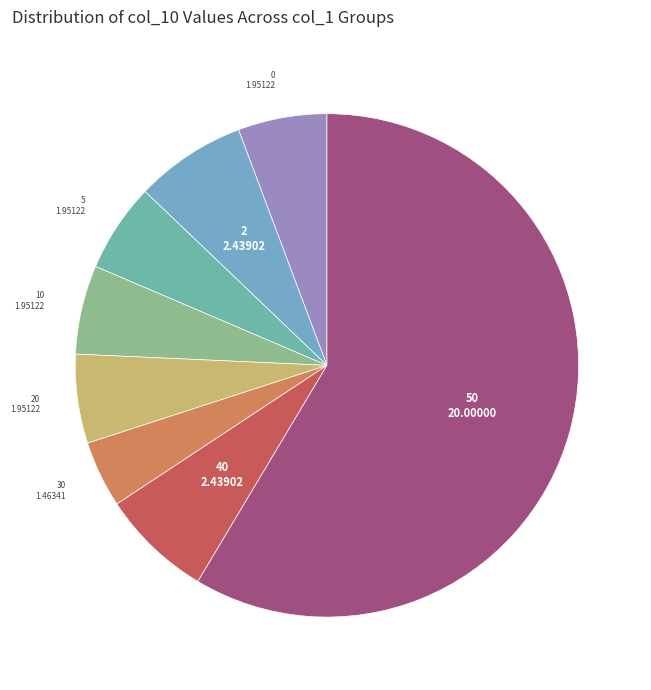

How many slices are in this pie chart?

8